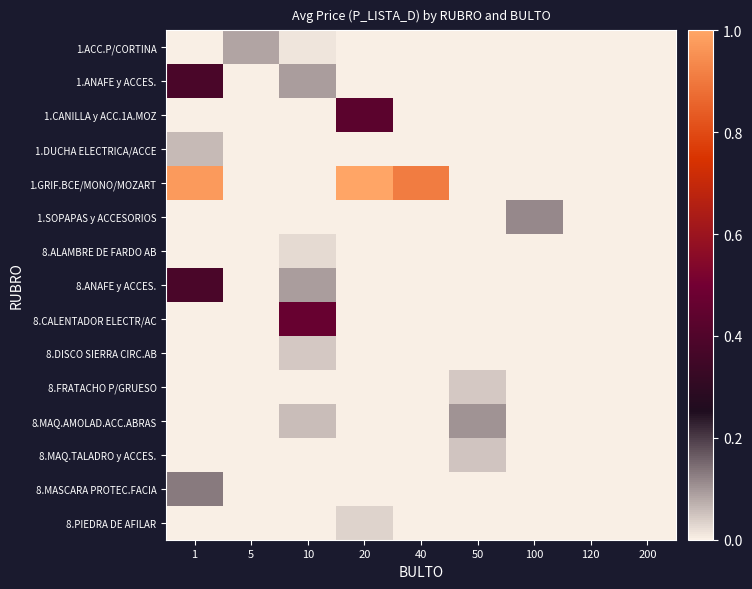

Which series has the largest range (max minus min)?

1.GRIF.BCE/MONO/MOZART